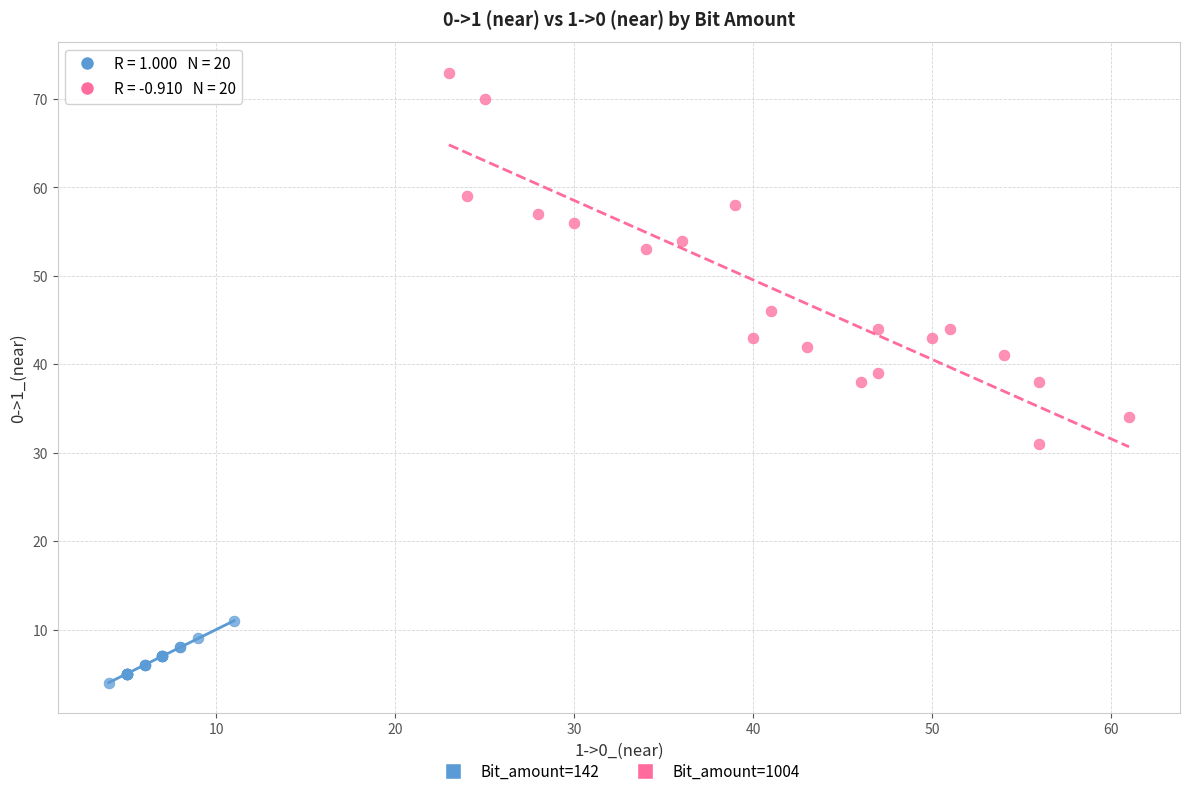

Which series contains the highest Y value?

Bit_amount=1004